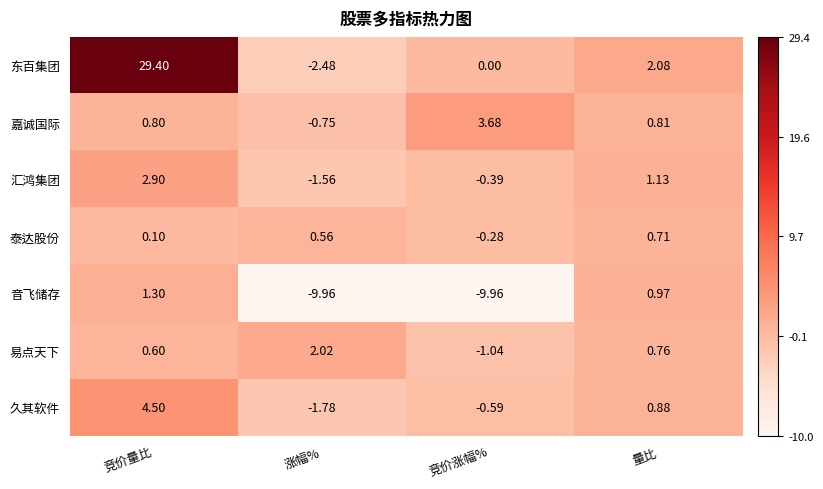

Which label corresponds to the largest value in the chart?

竞价量比